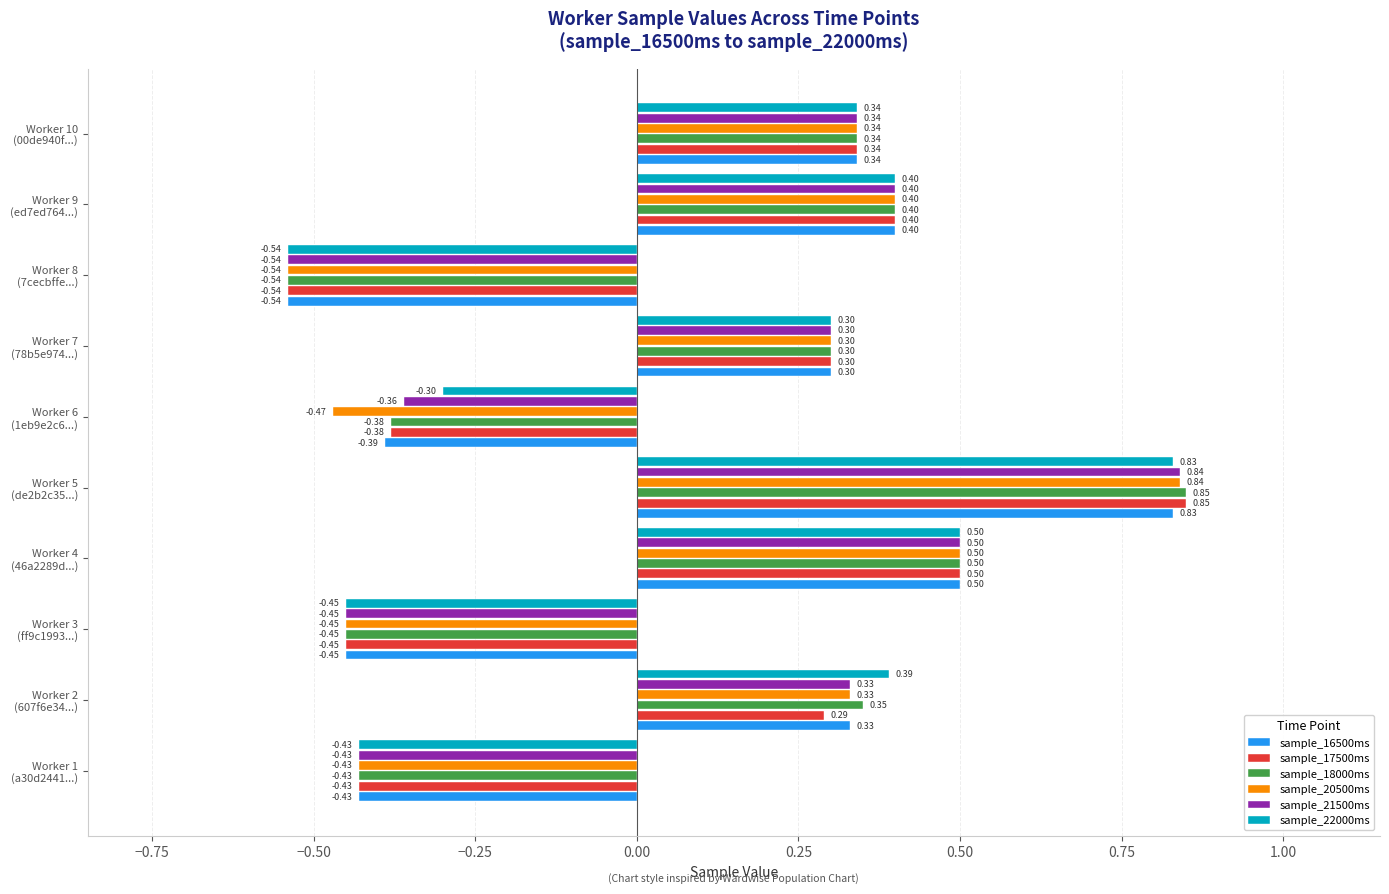

What is the difference between the maximum and minimum values in the sample_20500ms series?

1.4